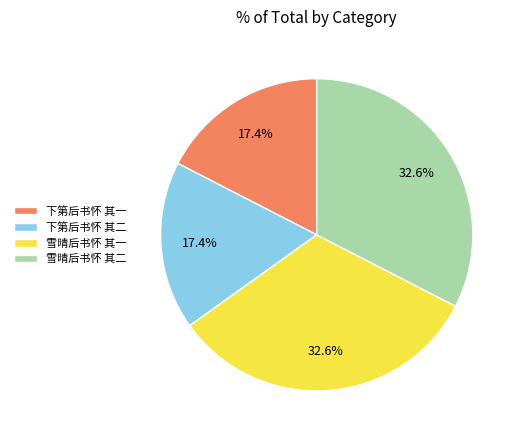

To the nearest percent, what is the combined percentage of 雪晴后书怀 其二 and 下第后书怀 其二?

50%